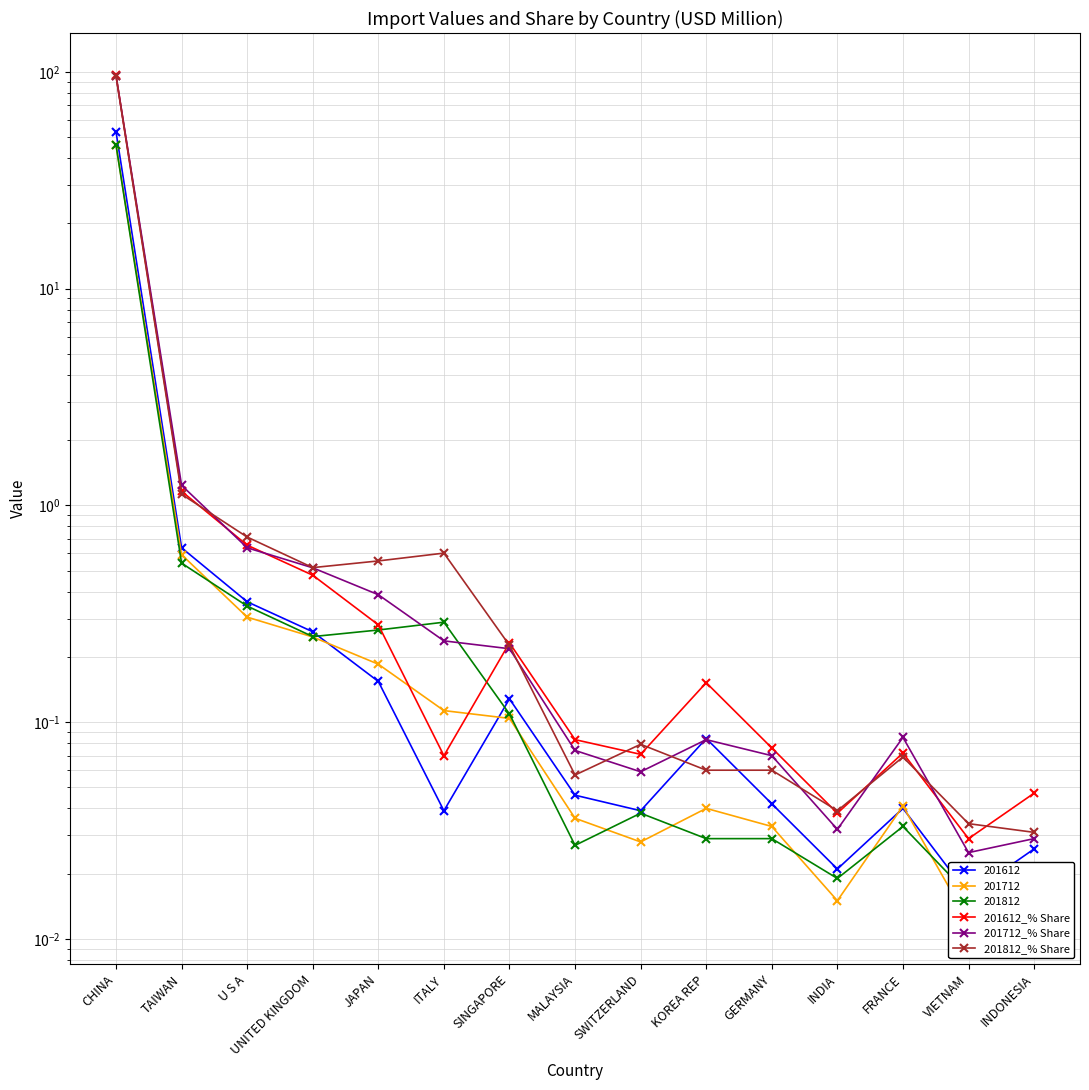

True or false: 201812_% Share has a value of 1.1 at TAIWAN.

True